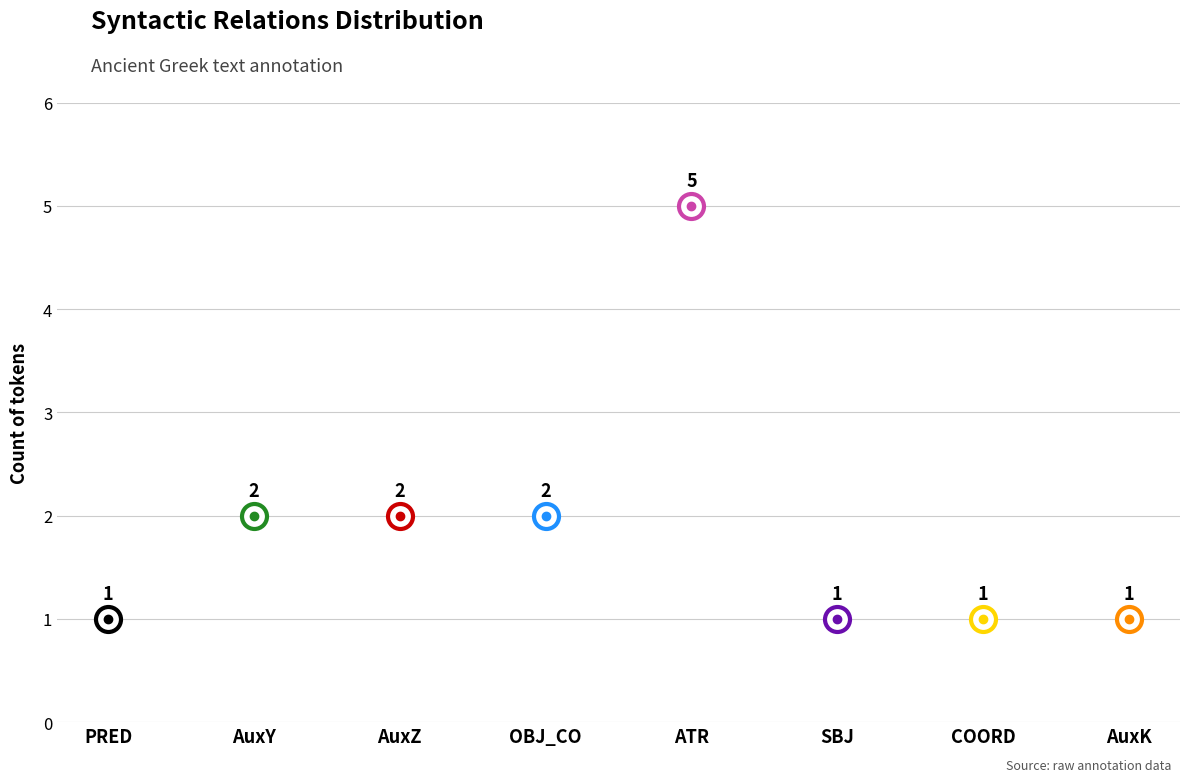

True or false: the data shows 1 at SBJ.

True